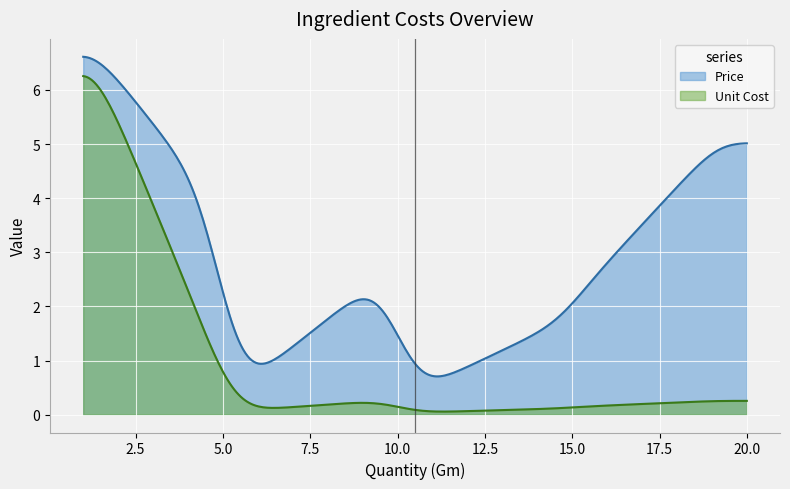

Rank the series by their average value, from lowest to highest.

Unit Cost, Price